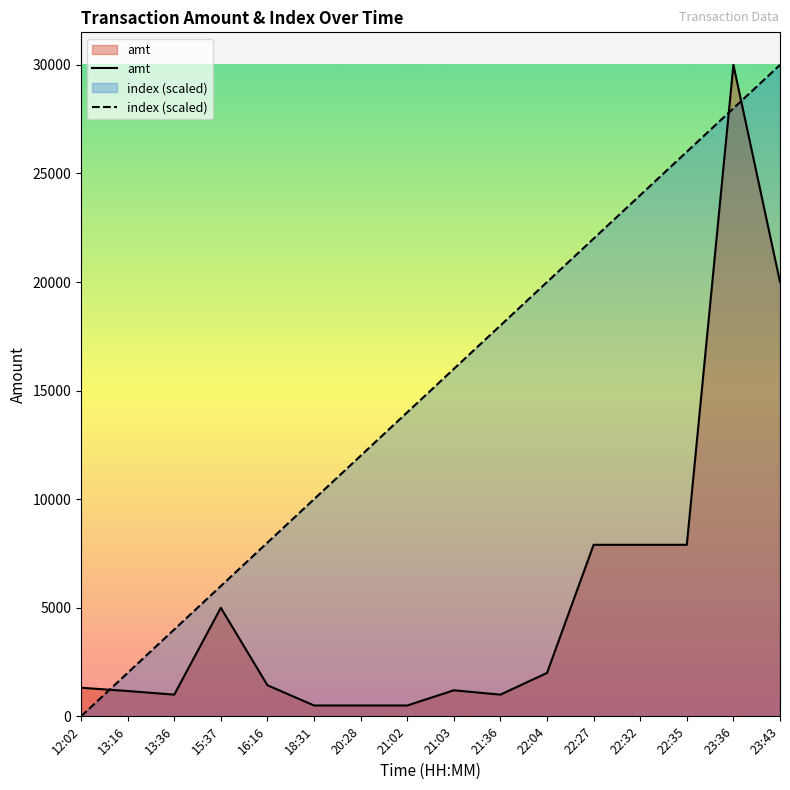

Is it true that index equals 8000 at 16:16?

True